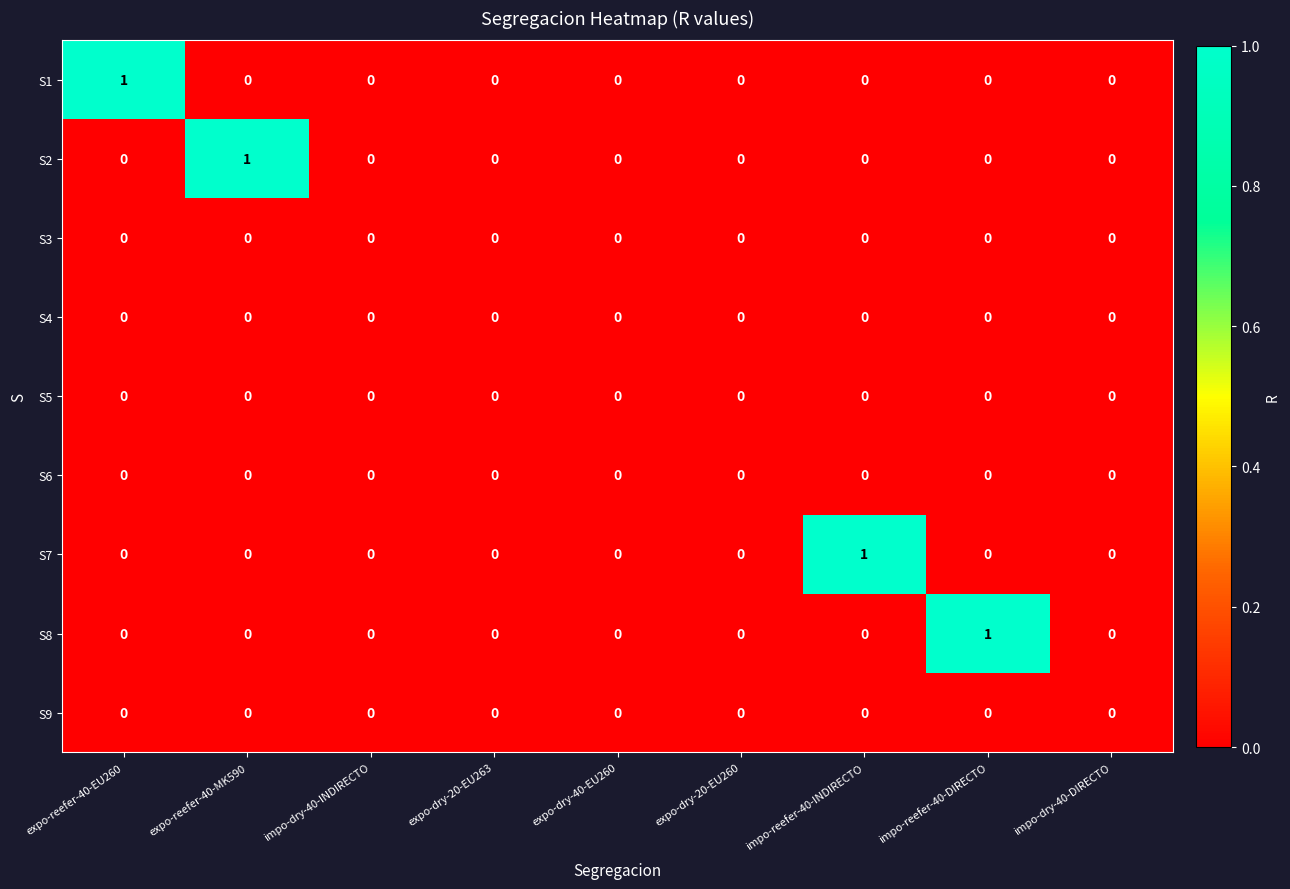

The value of S7 at expo-reefer-40-EU260 is 1. True or false?

False